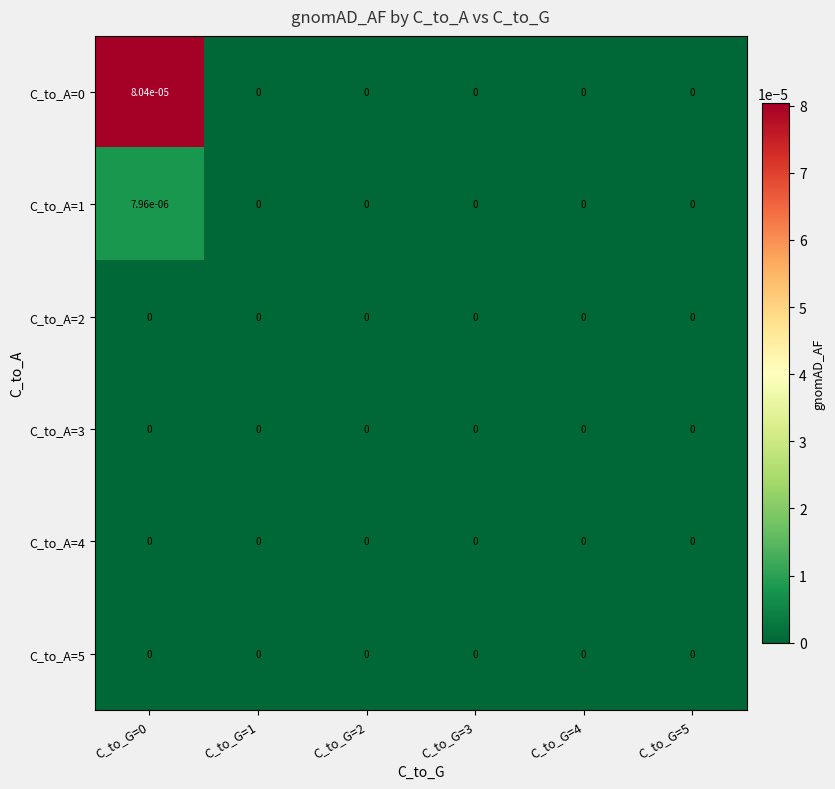

Is the value of C_to_A=1 at C_to_G=0 greater than the value of C_to_A=0 at C_to_G=3?

Yes